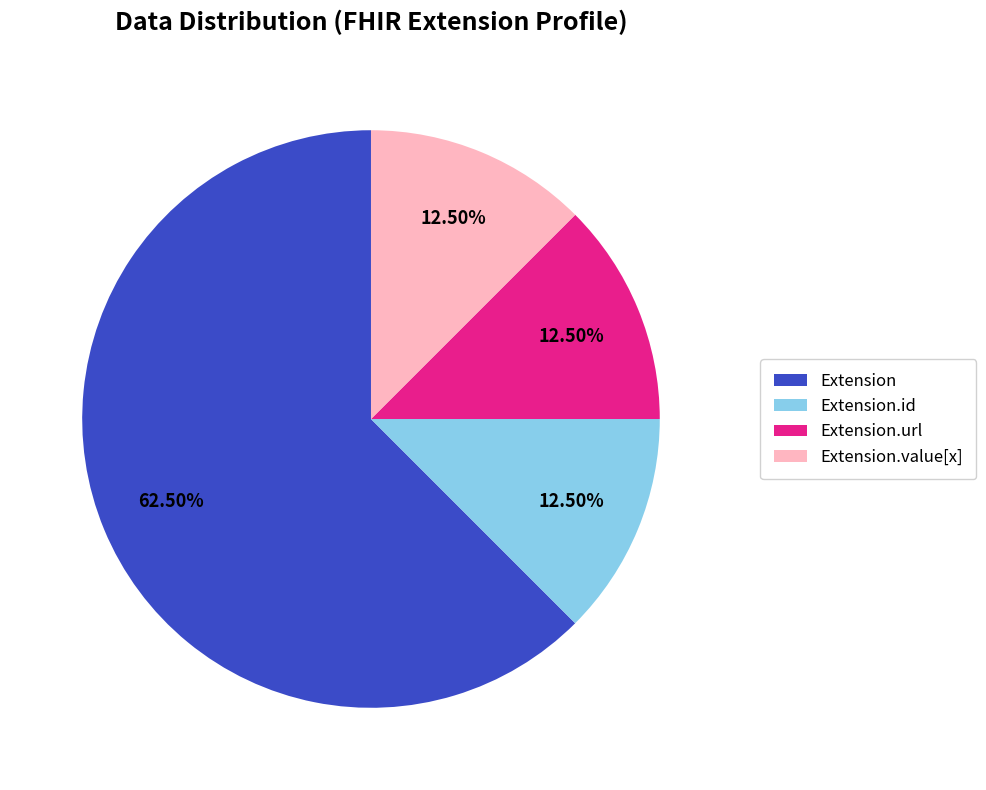

How many segments does this pie chart have?

4